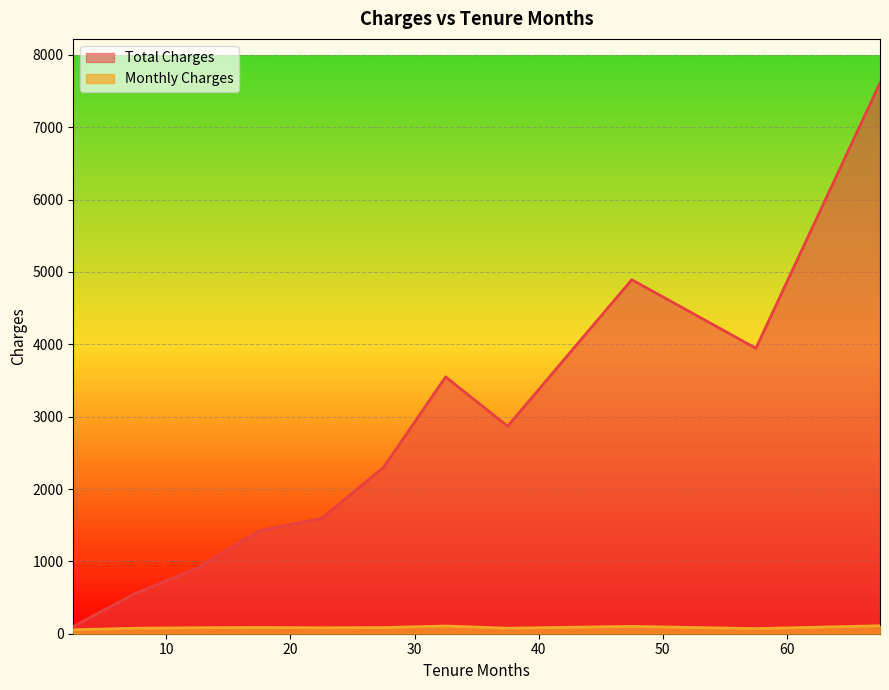

Does the chart display data point markers on the line(s)?

No